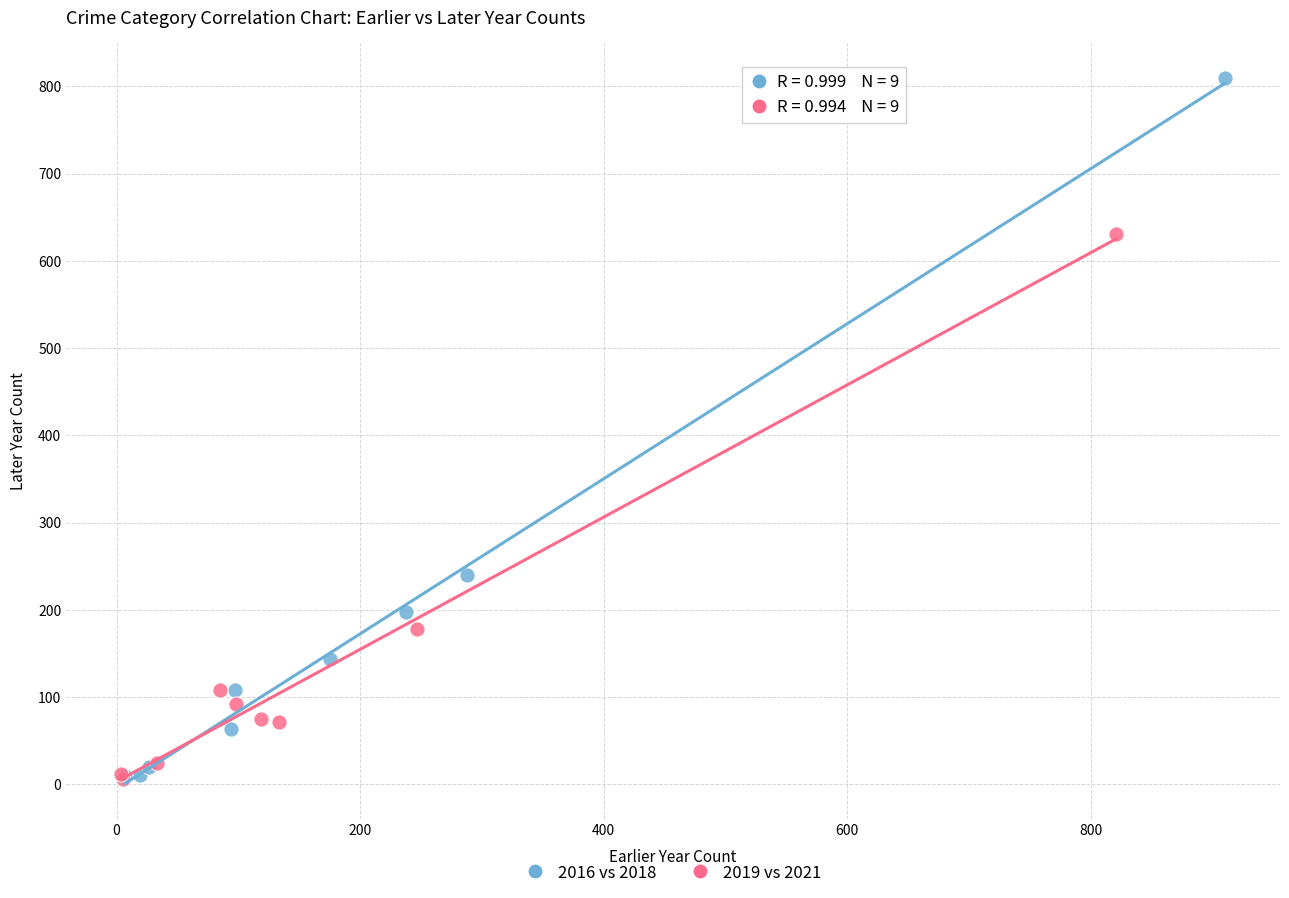

Which series reaches the maximum Y coordinate?

2016 vs 2018